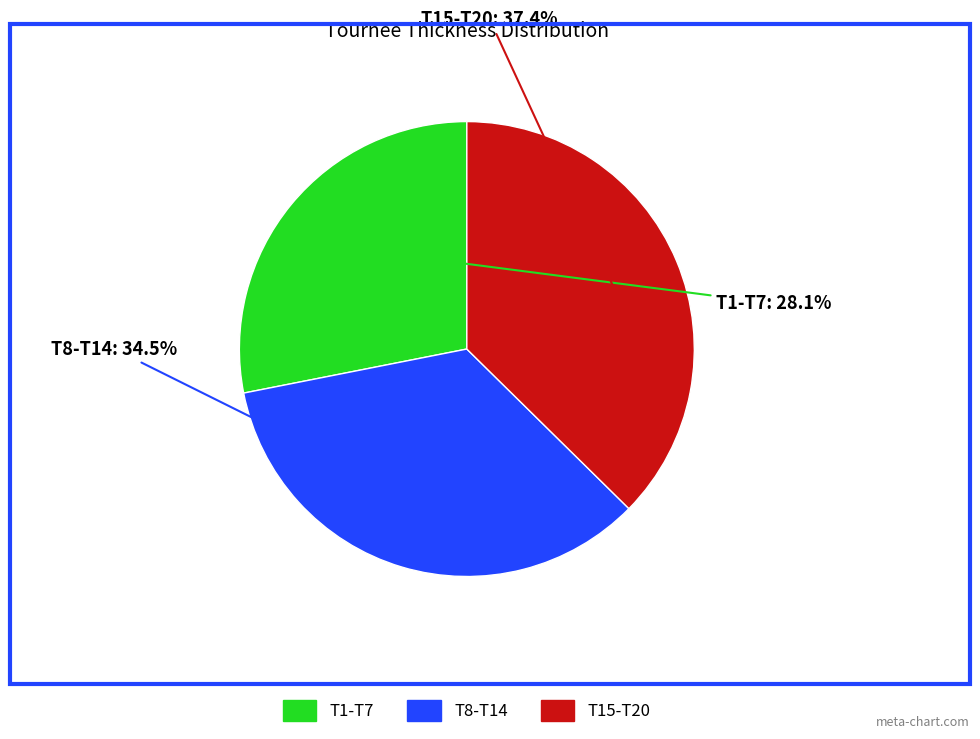

Combined, what portion of the pie is T15-T20 and T1-T7?

65.5%